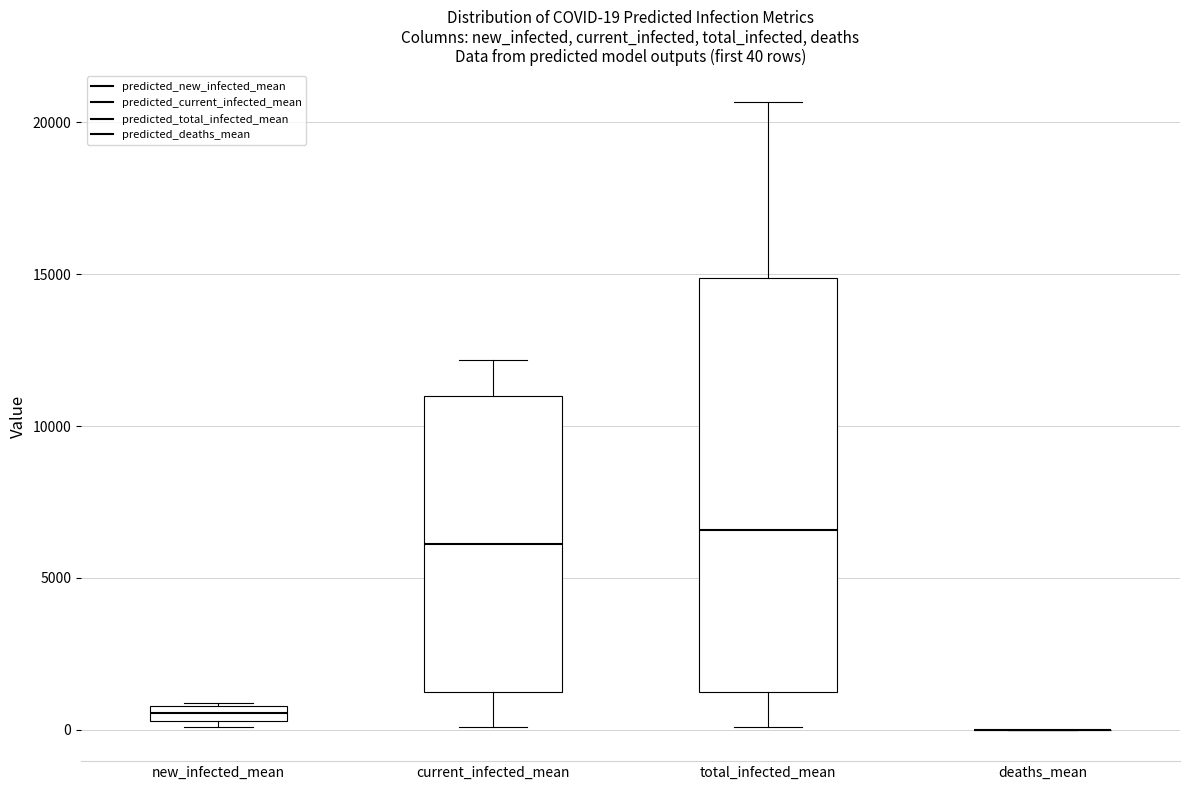

Which box is the tallest, from its lower edge to its upper edge?

total_infected_mean